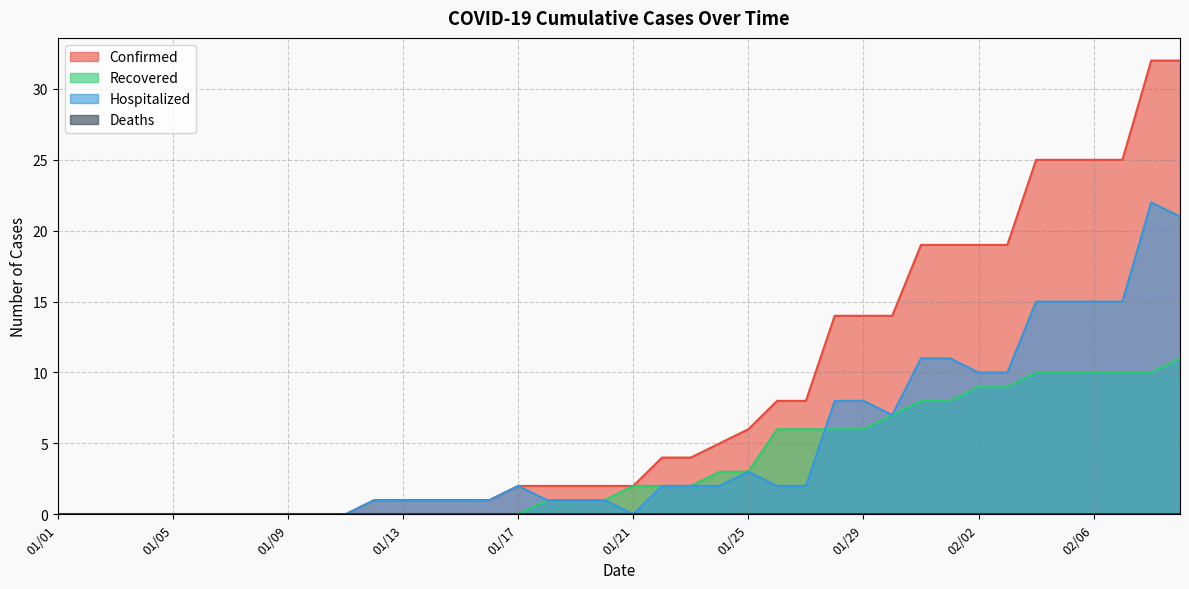

At which label does Recovered reach its peak?

02/09